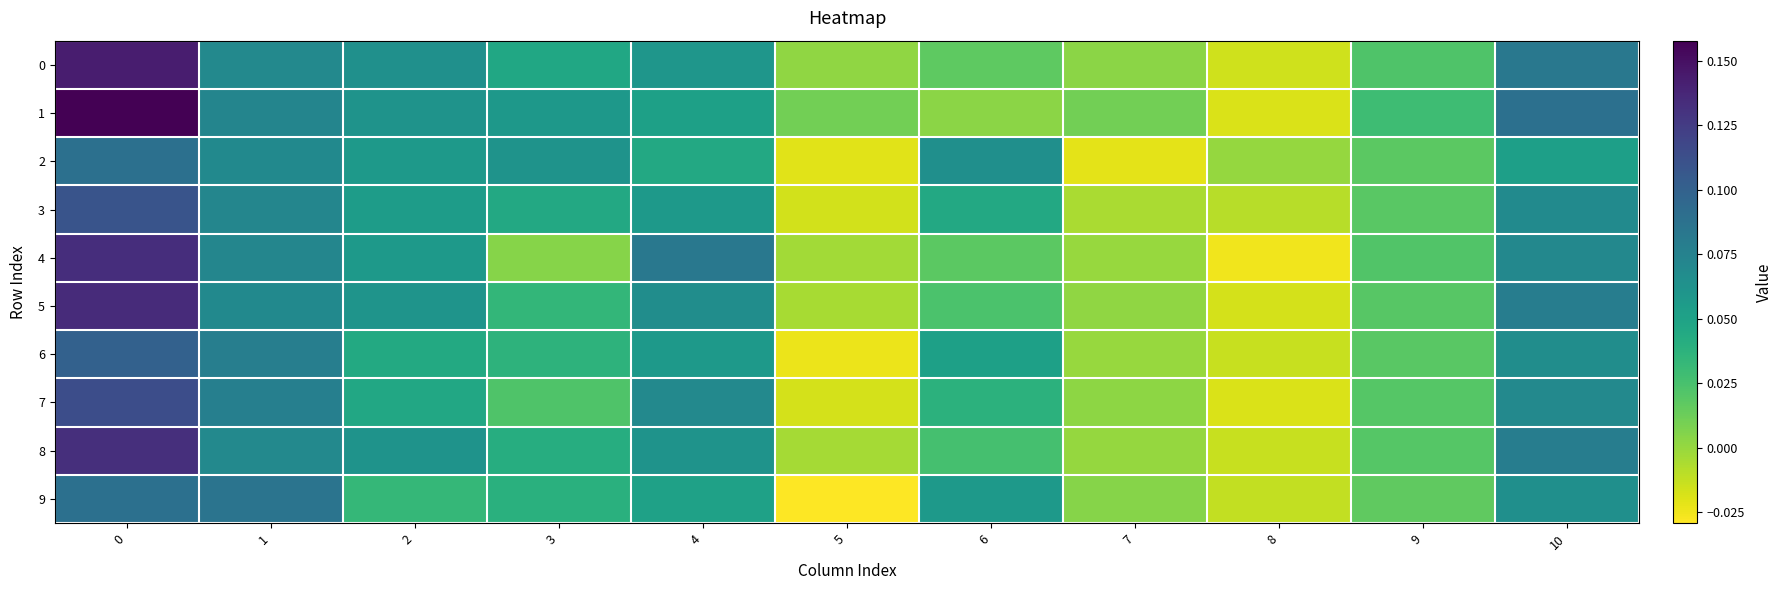

Reading left to right, what are all the values shown in this chart?

0: 0=0.1	1=0.1	2=0.1	3=0.0	4=0.1	5=0.0	6=0.0	7=0.0	8=-0.0	9=0.0	10=0.1
1: 0=0.2	1=0.1	2=0.1	3=0.1	4=0.1	5=0.0	6=0.0	7=0.0	8=-0.0	9=0.0	10=0.1
2: 0=0.1	1=0.1	2=0.1	3=0.1	4=0.0	5=-0.0	6=0.1	7=-0.0	8=0.0	9=0.0	10=0.1
3: 0=0.1	1=0.1	2=0.1	3=0.0	4=0.1	5=-0.0	6=0.0	7=-0.0	8=-0.0	9=0.0	10=0.1
4: 0=0.1	1=0.1	2=0.1	3=0.0	4=0.1	5=-0.0	6=0.0	7=-0.0	8=-0.0	9=0.0	10=0.1
5: 0=0.1	1=0.1	2=0.1	3=0.0	4=0.1	5=-0.0	6=0.0	7=0.0	8=-0.0	9=0.0	10=0.1
6: 0=0.1	1=0.1	2=0.0	3=0.0	4=0.1	5=-0.0	6=0.1	7=-0.0	8=-0.0	9=0.0	10=0.1
7: 0=0.1	1=0.1	2=0.0	3=0.0	4=0.1	5=-0.0	6=0.0	7=0.0	8=-0.0	9=0.0	10=0.1
8: 0=0.1	1=0.1	2=0.1	3=0.0	4=0.1	5=-0.0	6=0.0	7=0.0	8=-0.0	9=0.0	10=0.1
9: 0=0.1	1=0.1	2=0.0	3=0.0	4=0.1	5=-0.0	6=0.1	7=0.0	8=-0.0	9=0.0	10=0.1